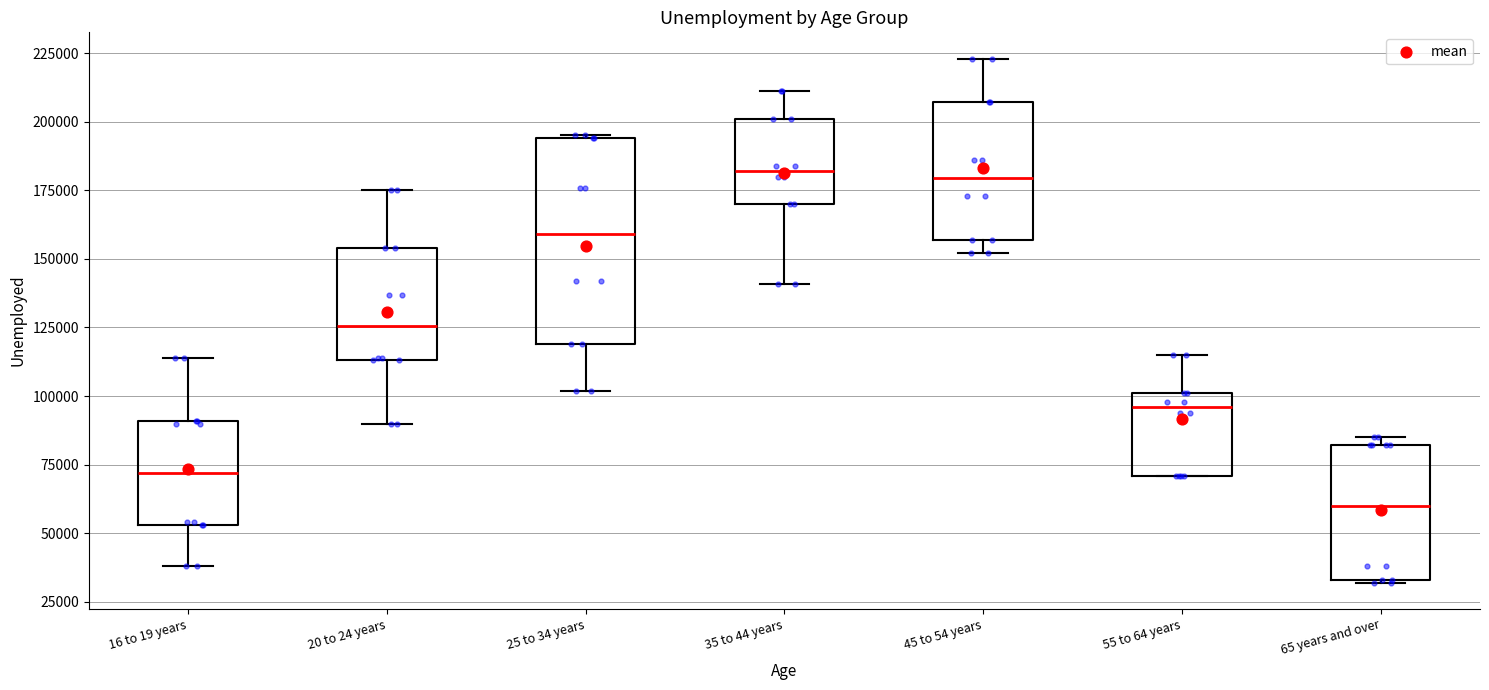

Reading left to right, transcribe this box plot: for each box, give where its median line is, the range the box spans, and where its two whiskers end, as read against the y-axis. The values are not printed on the chart, so give them approximately, as read against the axis.

16 to 19 years: median 70000, box 55000 to 90000, whiskers 40000 to 115000
20 to 24 years: median 125000, box 115000 to 155000, whiskers 90000 to 175000
25 to 34 years: median 160000, box 120000 to 195000, whiskers 100000 to 195000
35 to 44 years: median 180000, box 170000 to 200000, whiskers 140000 to 210000
45 to 54 years: median 180000, box 155000 to 205000, whiskers 150000 to 225000
55 to 64 years: median 95000, box 70000 to 100000, whiskers 70000 to 115000
65 years and over: median 60000, box 35000 to 80000, whiskers 30000 to 85000